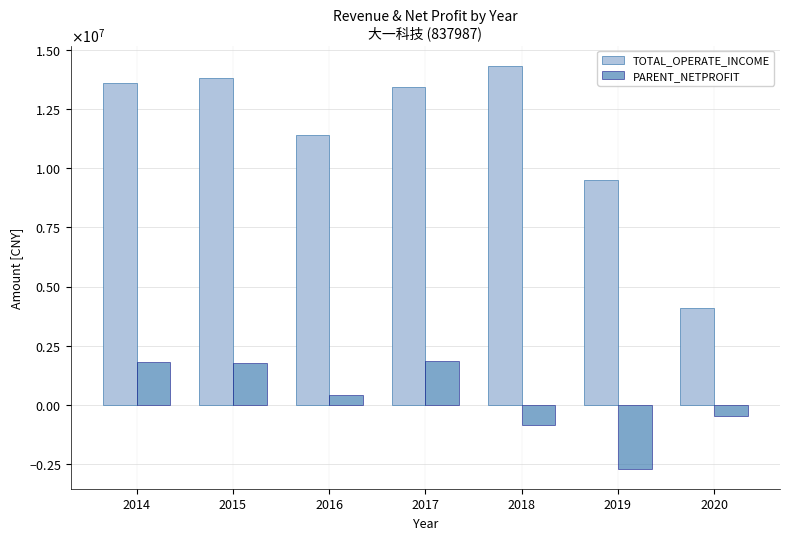

True or false: TOTAL_OPERATE_INCOME has a value of 9502479.6 at 2019.

True